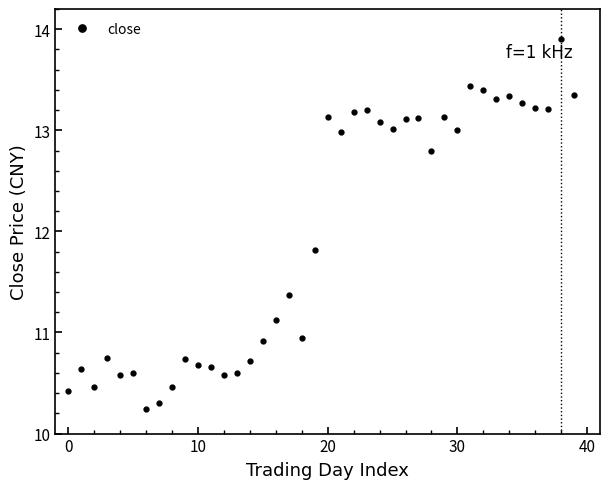

What is the minimum value shown in the chart?

10.2